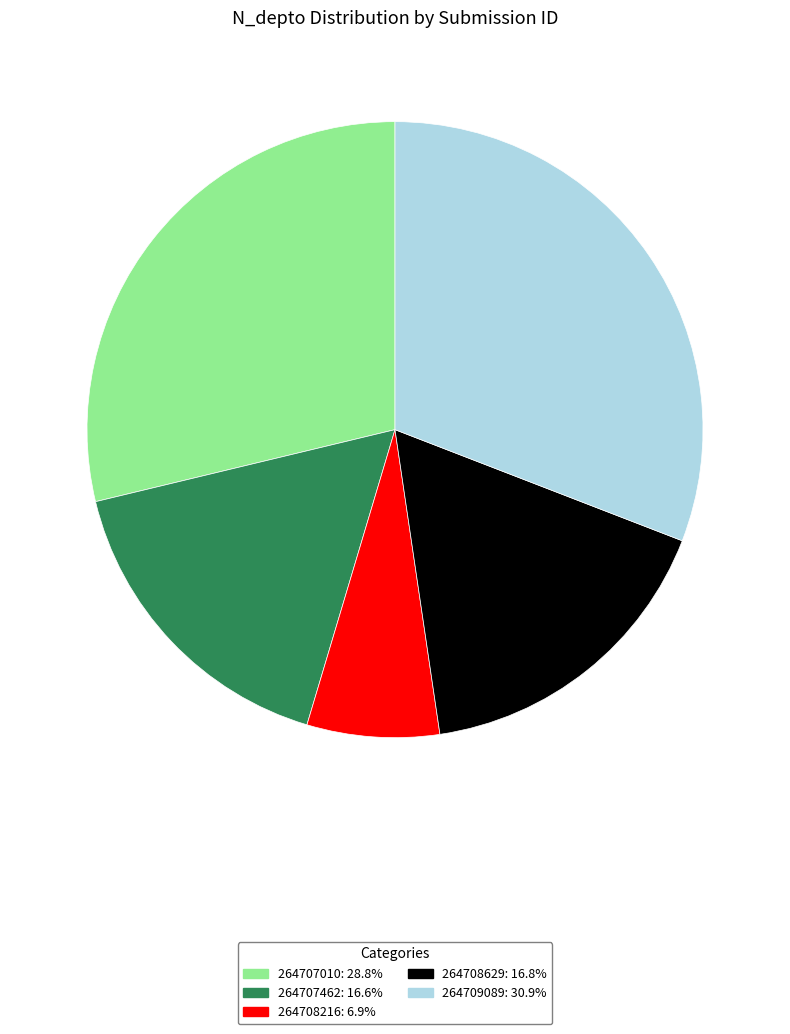

Count the number of slices in the pie.

5